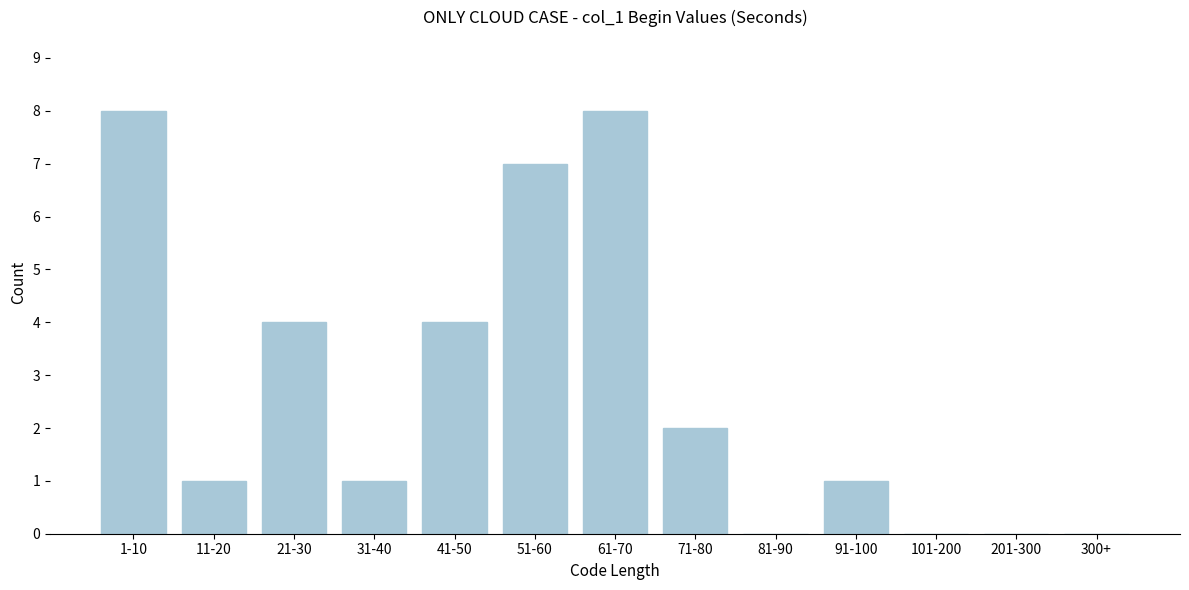

Reading left to right, what are all the values shown in this chart?

1-10=8	11-20=1	21-30=4	31-40=1	41-50=4	51-60=7	61-70=8	71-80=2	81-90=0	91-100=1	101-200=0	201-300=0	300+=0